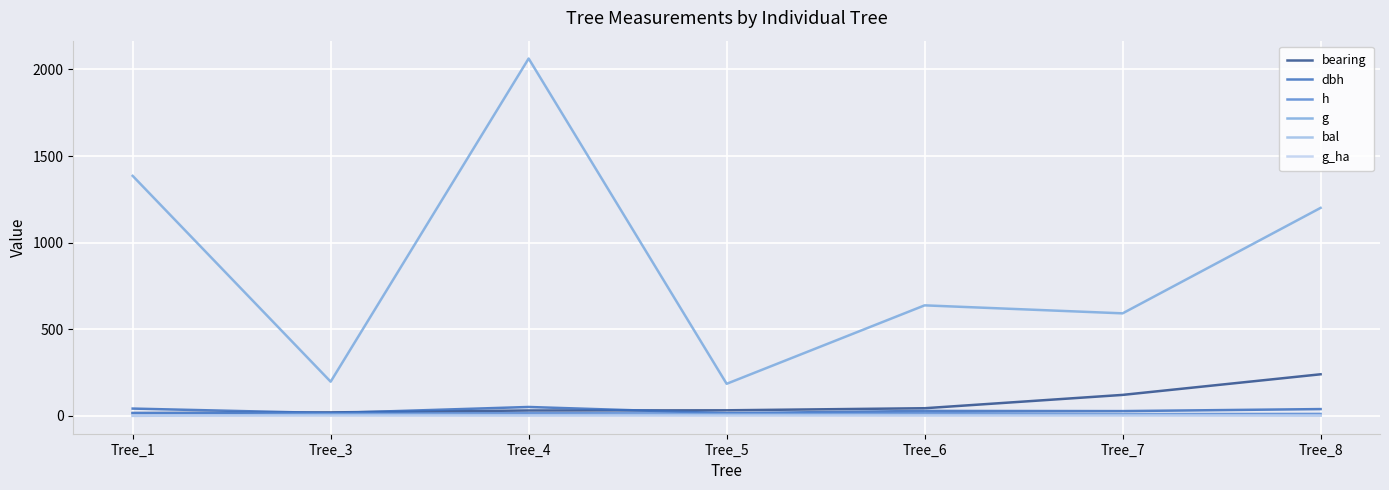

How many lines are shown in the chart?

6